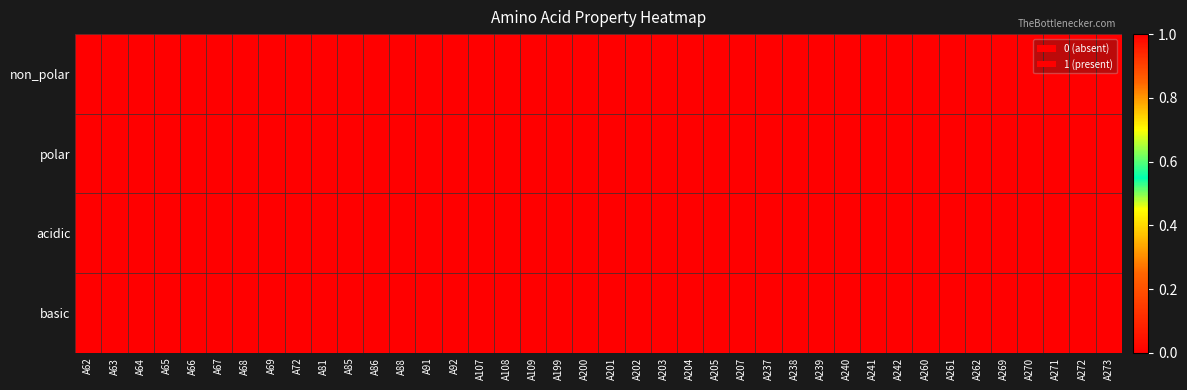

How many distinct data groups are displayed?

4